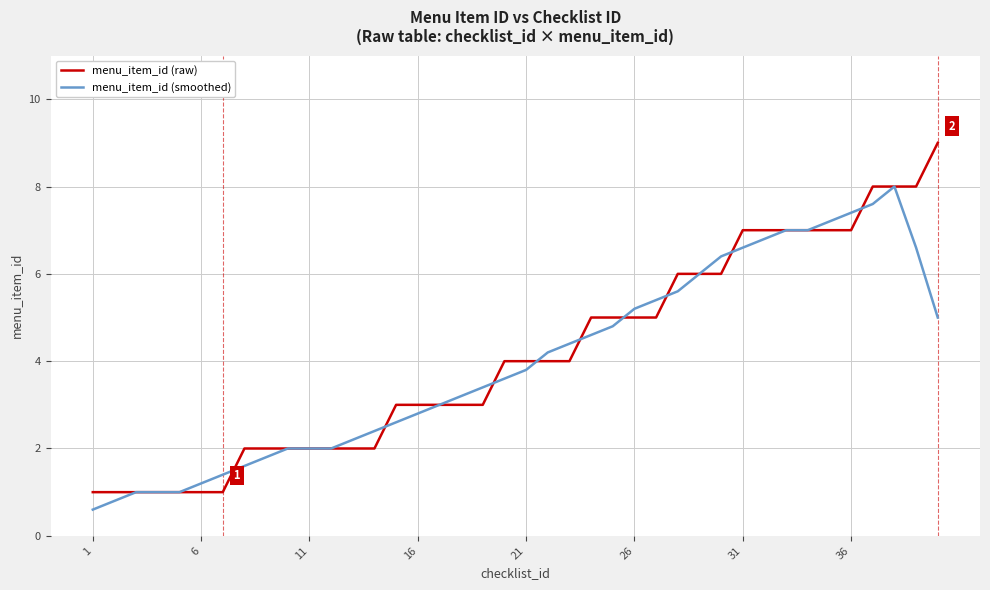

What is the sum of all menu_item_id (raw) values?

165.0